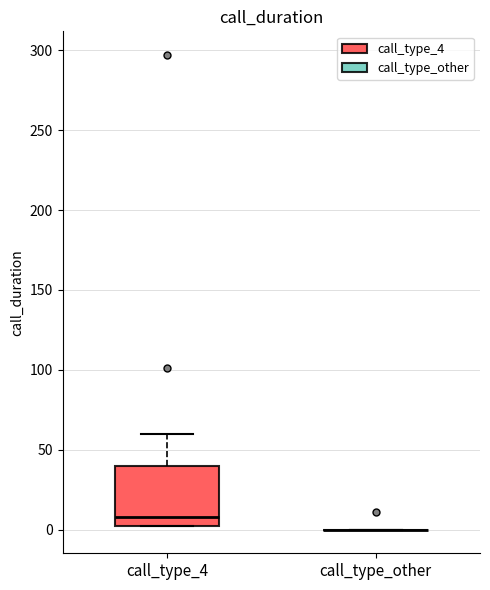

Reading left to right, read every box against the y-axis: the position of its median line, the range the box covers, and the ends of its whiskers. The values are not printed on the chart, so give them approximately, as read against the axis.

call_type_4: median 10, box 0 to 40, whiskers 0 to 60
call_type_other: box collapsed to a line at 0, whiskers 0 to 0